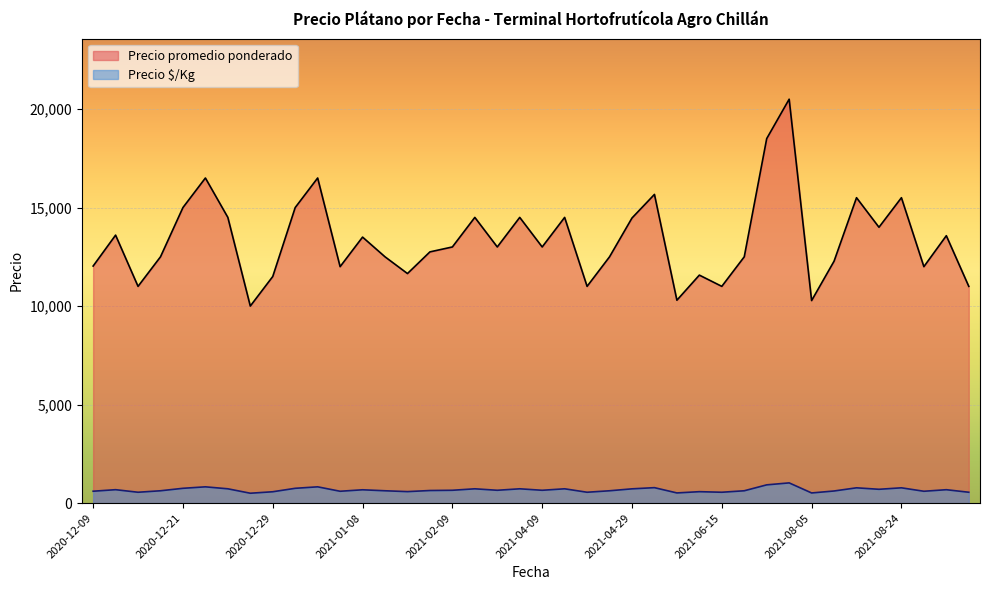

At how many categories does at least one series exceed 14715?

9